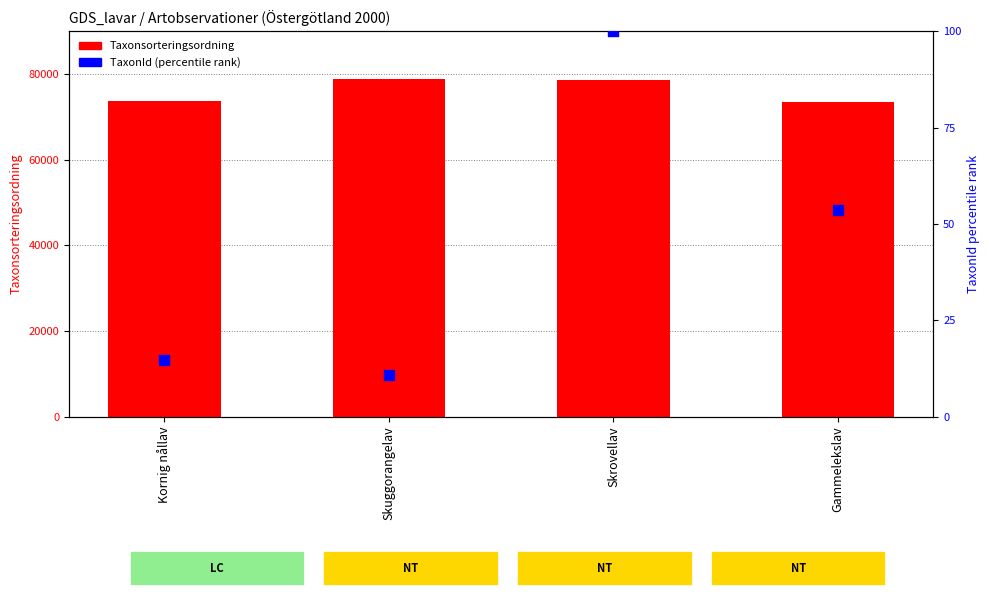

Is the value of Taxonsorteringsordning at Skuggorangelav greater than the value of TaxonId (percentile) at Skrovellav?

Yes